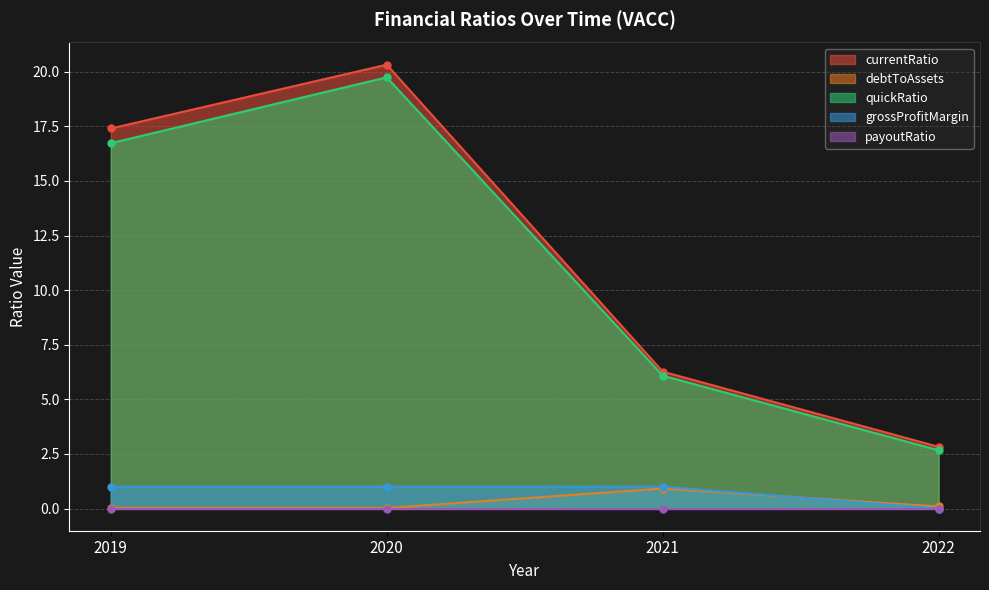

The debtToAssets series shows 0.0 at 2019. True or false?

False